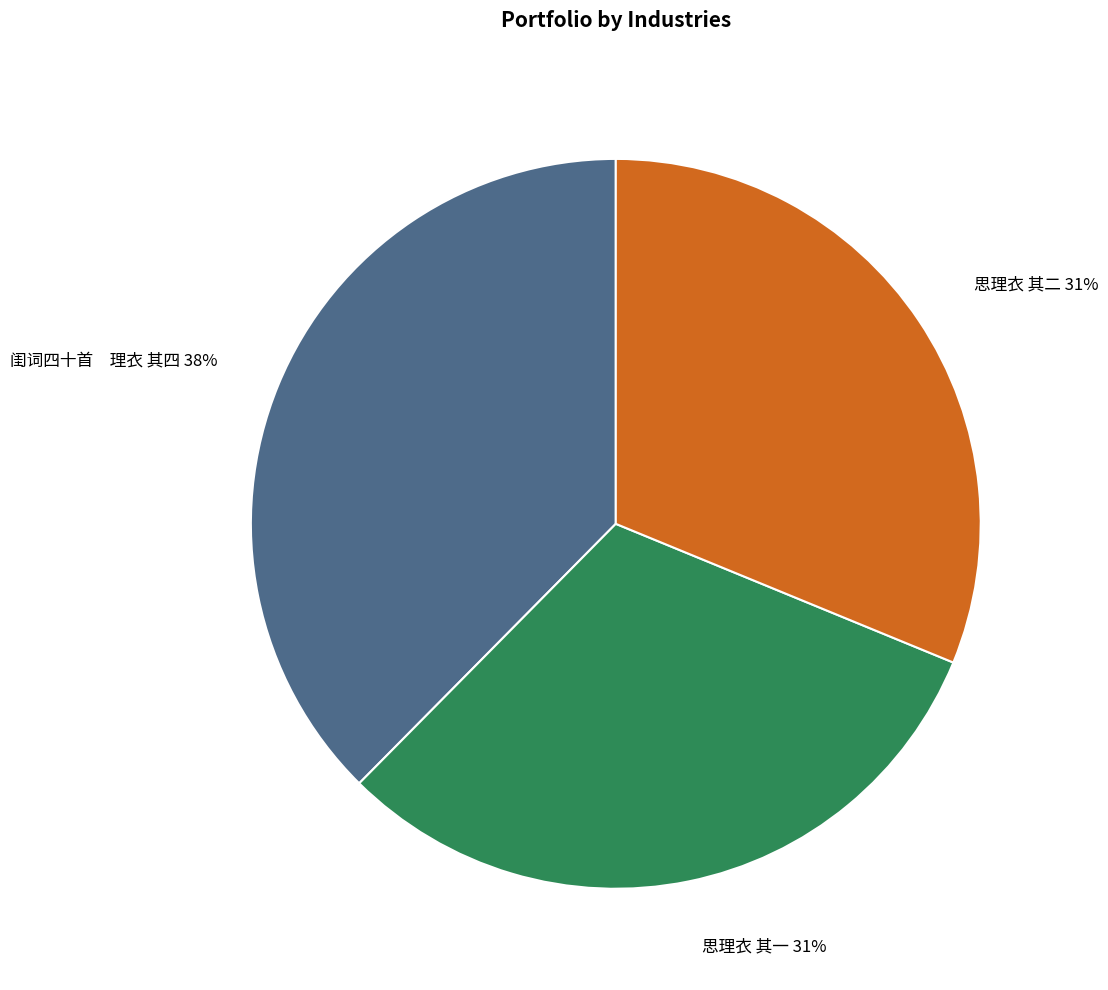

To the nearest percent, what is the combined percentage of 思理衣 其二 and 思理衣 其一?

62%